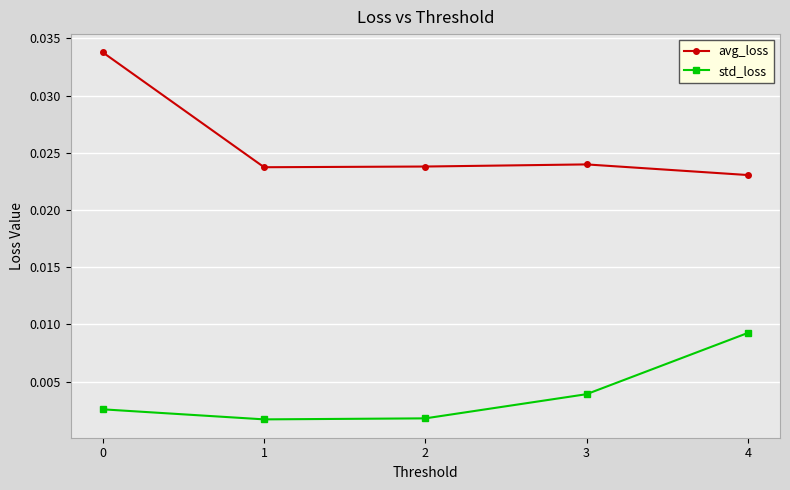

What are all the series names shown in the legend?

avg_loss, std_loss